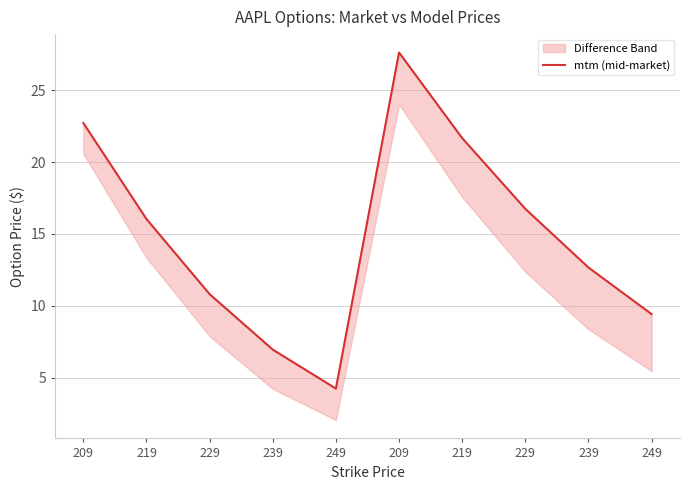

Reading left to right, what are all the values shown in this chart?

22.7	16.0	10.8	6.9	4.2	27.6	21.7	16.7	12.7	9.4